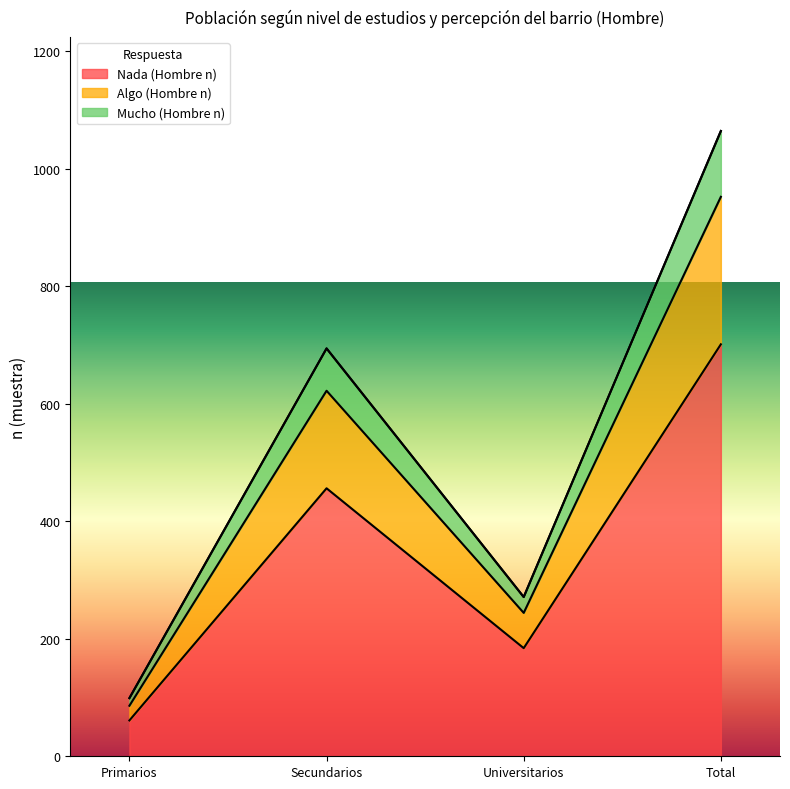

True or false: Mucho (Hombre n) and Nada (Hombre n) cross at least once.

False